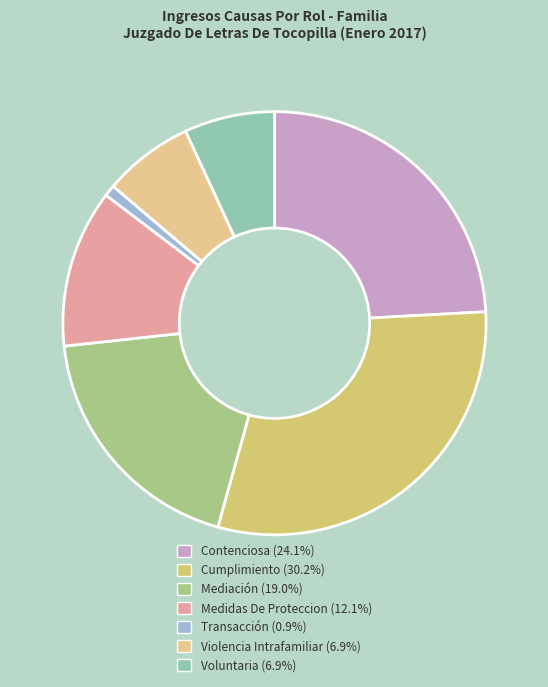

Which has a higher value, Contenciosa or Violencia Intrafamiliar?

Contenciosa